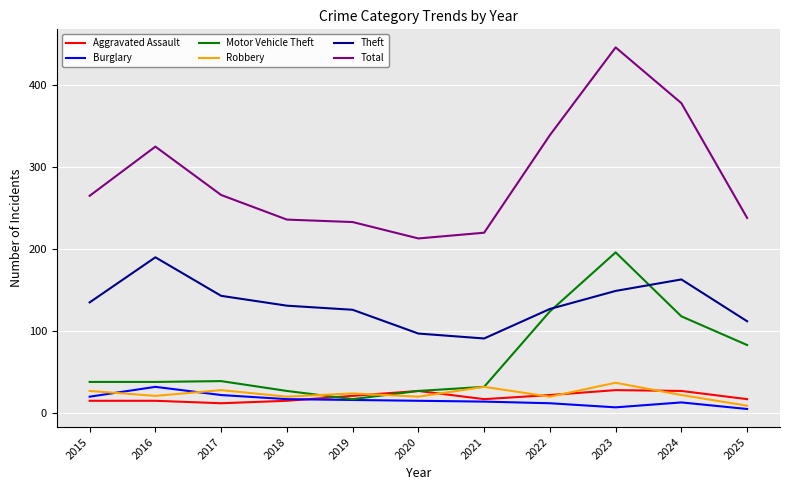

True or false: Theft and Aggravated Assault cross at least once.

False